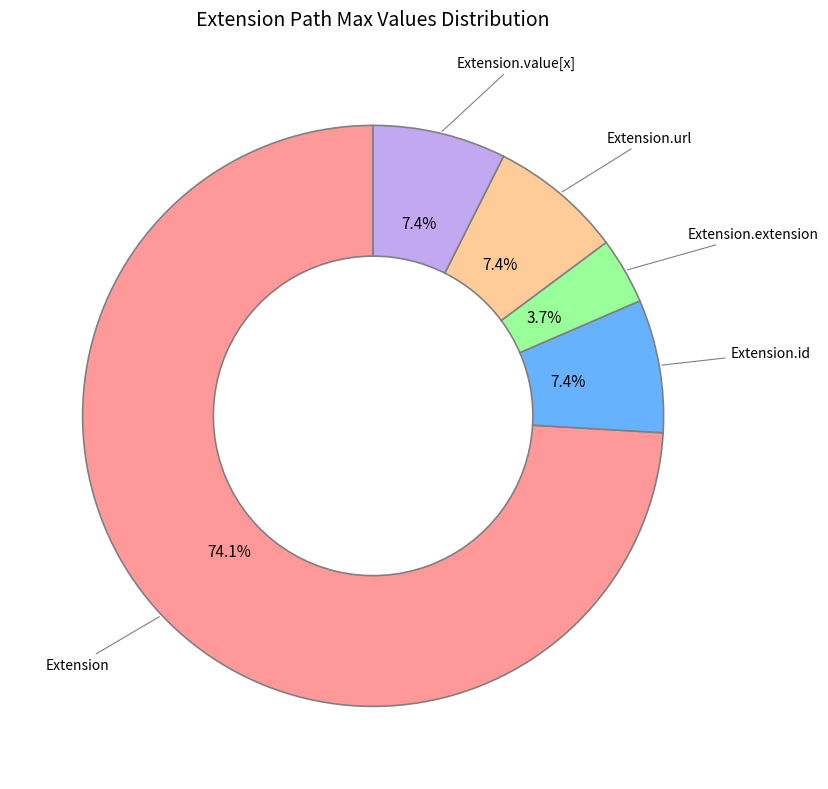

To the nearest percent, what is the difference between the largest and smallest slice percentages?

70%